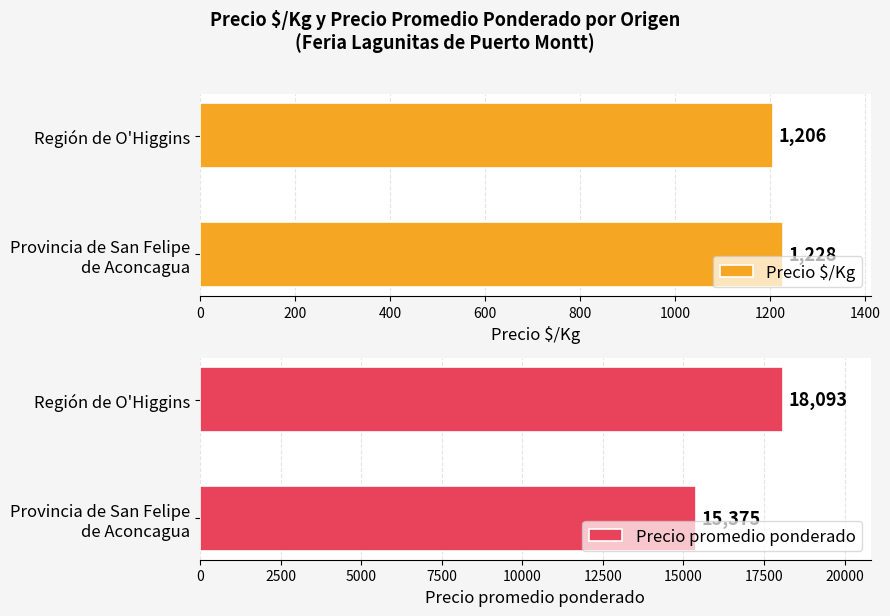

What is the average value of the Precio $/Kg series?

1217